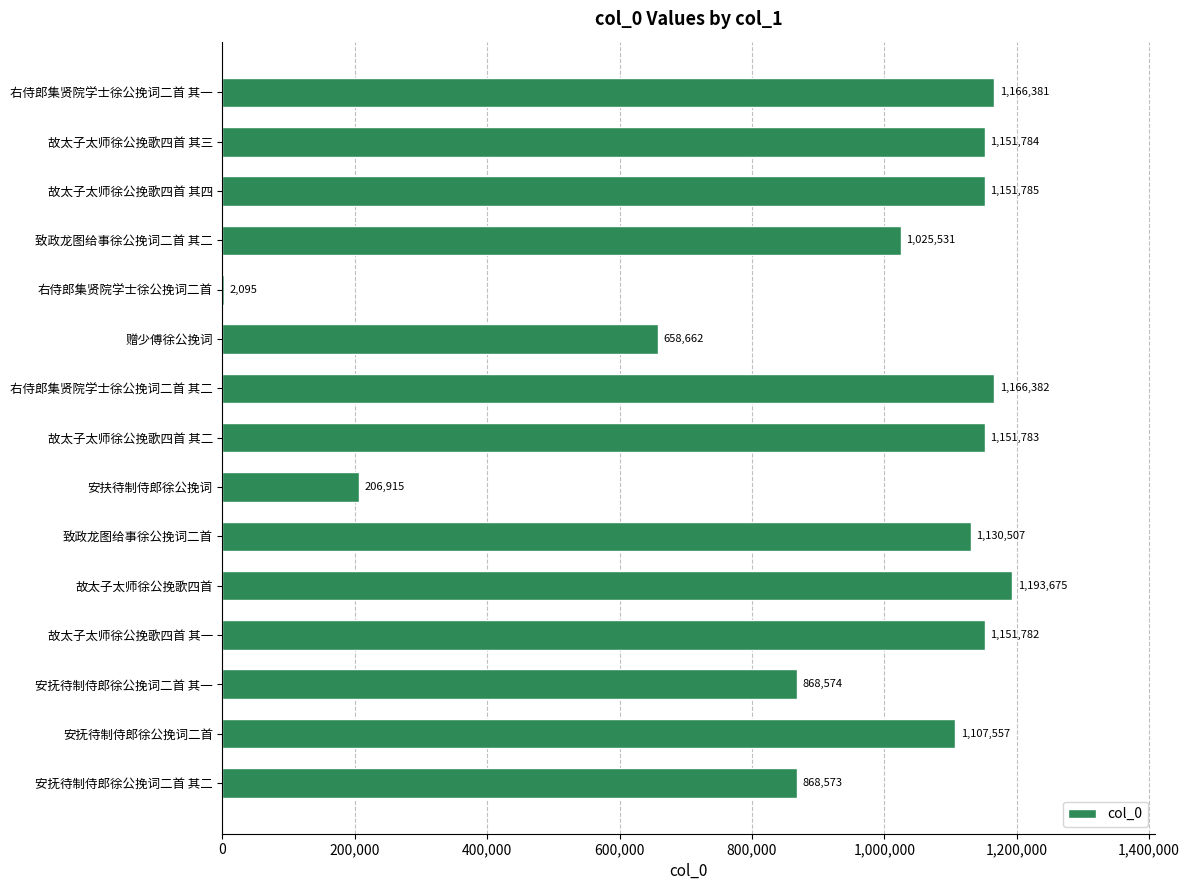

Count the number of data series in this chart.

1